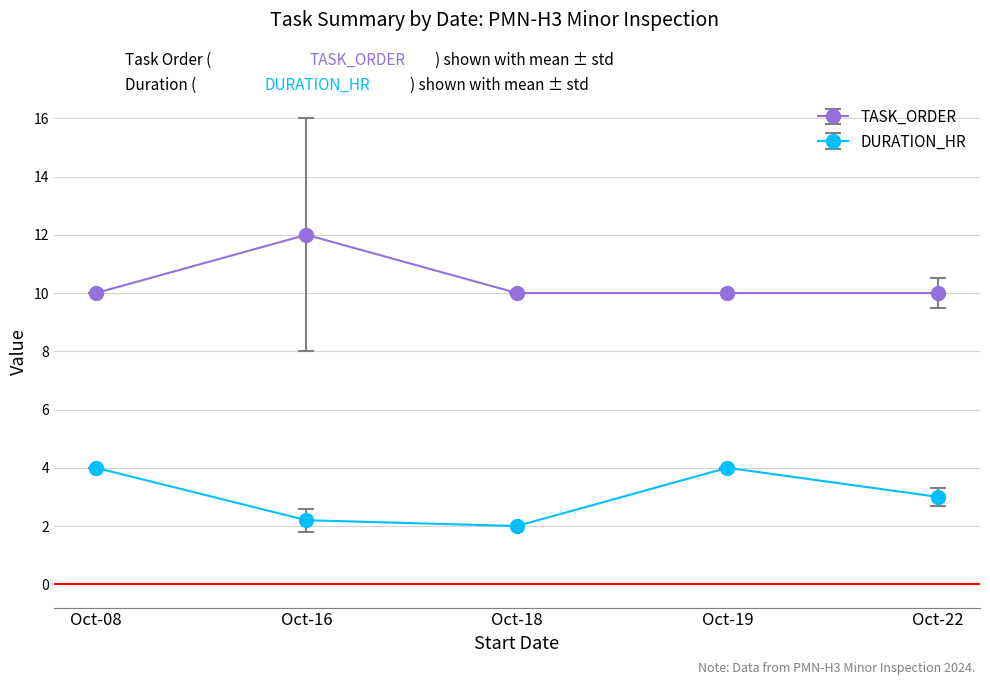

What is the difference between the second highest and second lowest values in the DURATION_HR series?

1.8